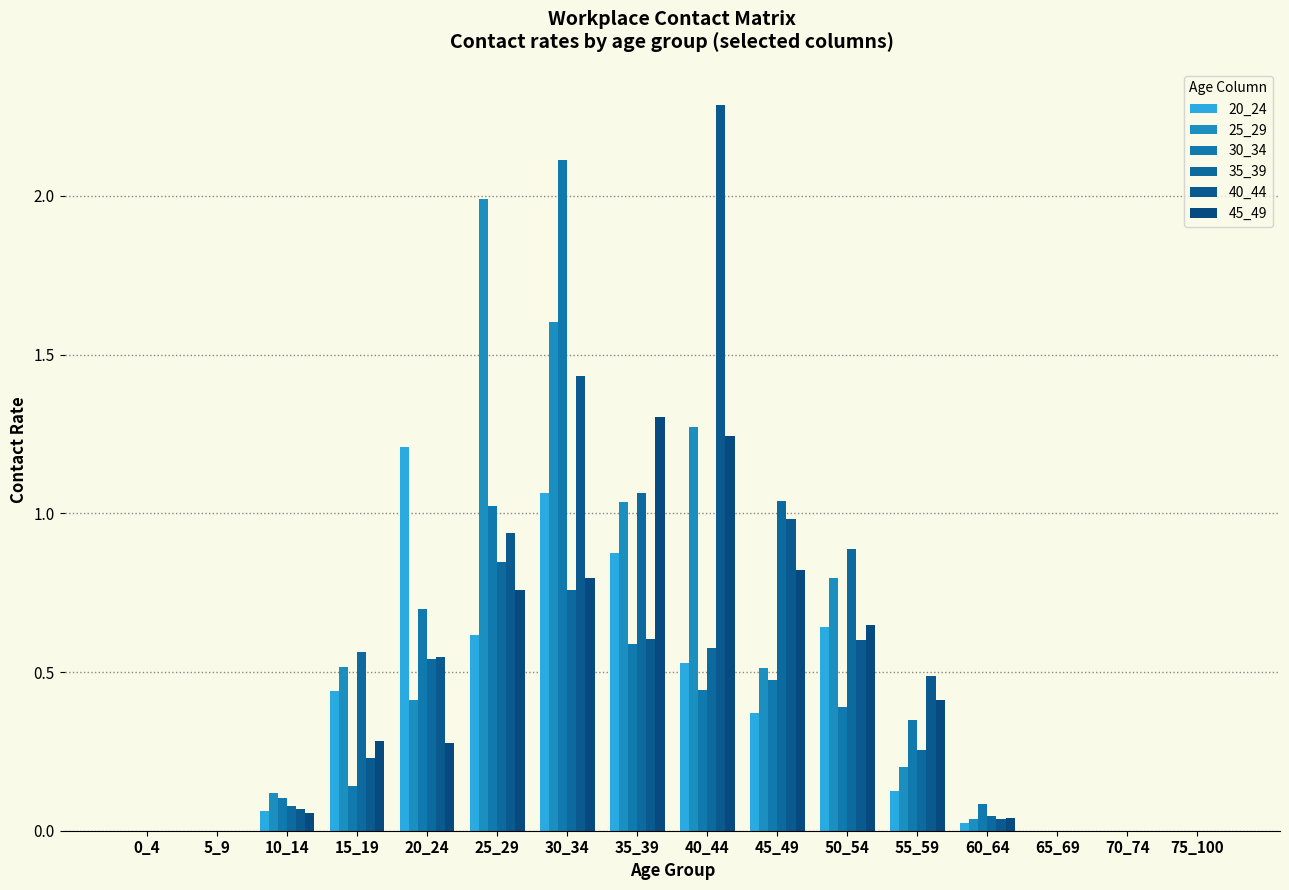

How many distinct data groups are displayed?

6